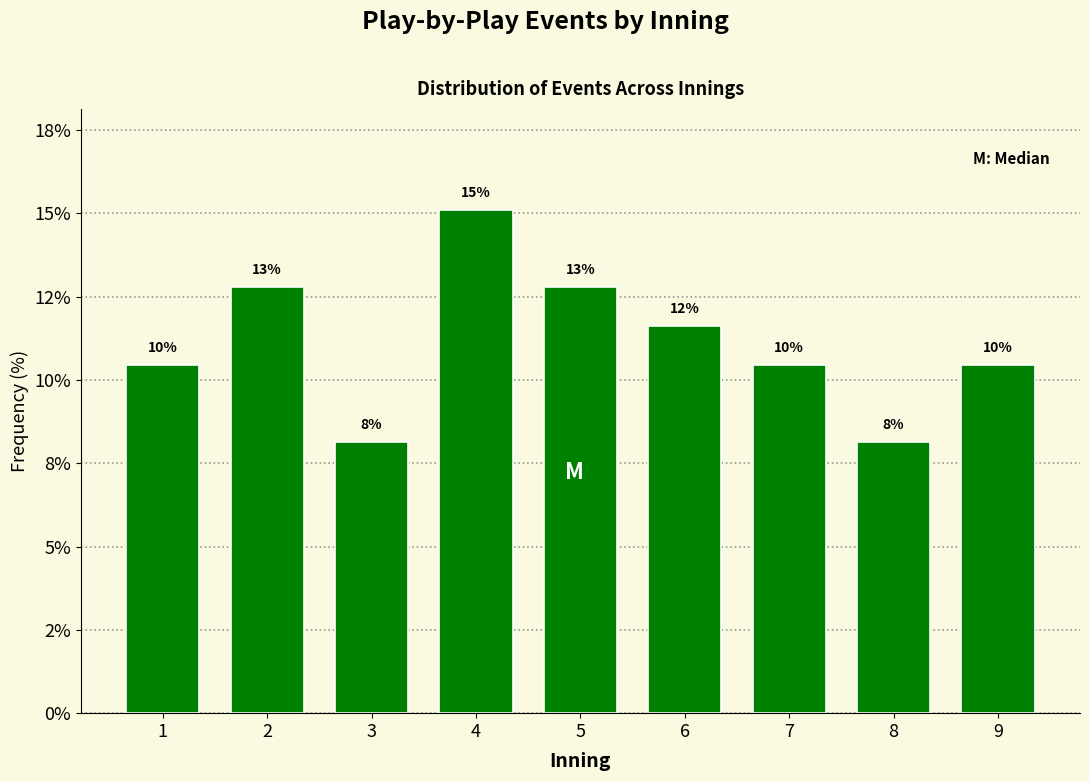

Does the chart contain any negative values?

No